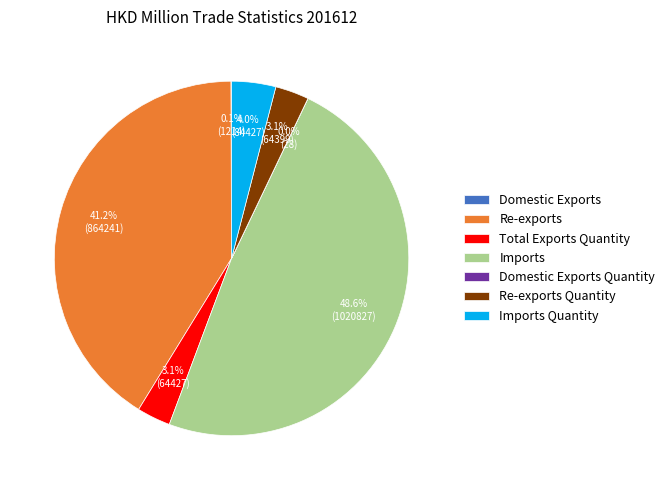

To the nearest percent, what percentage of the pie is Re-exports Quantity?

3%